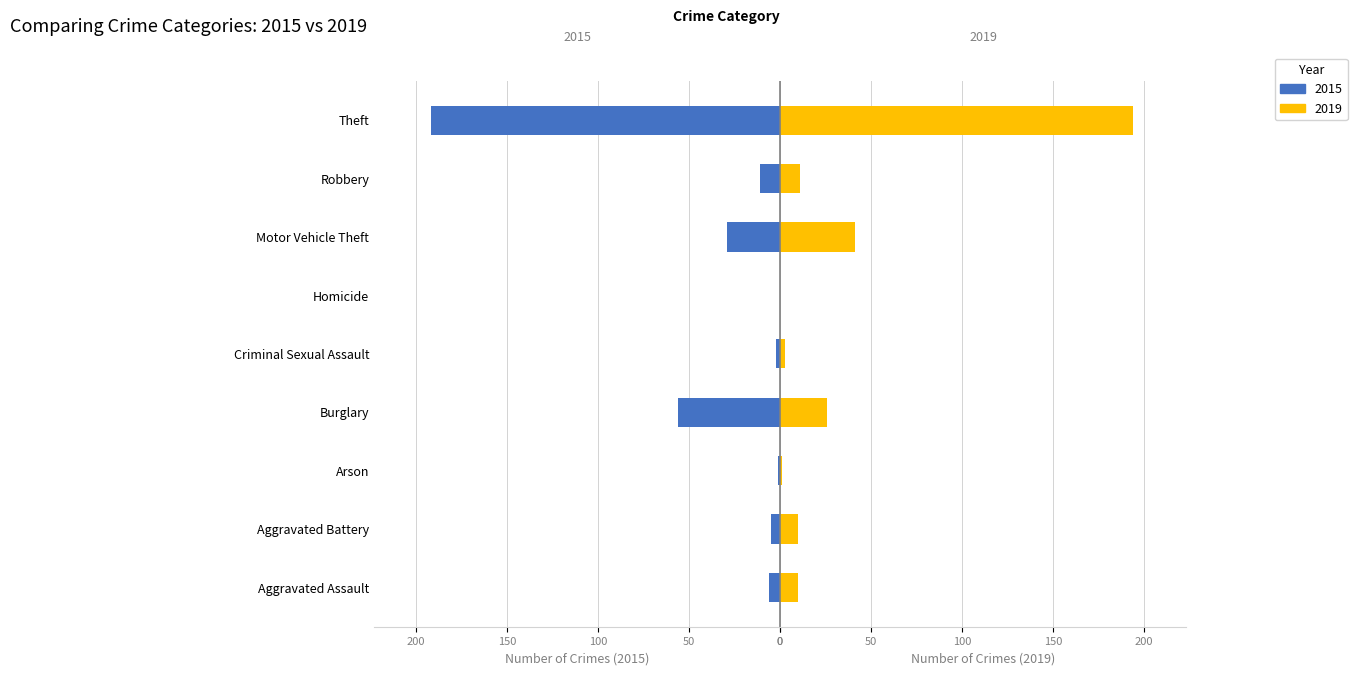

Reading left to right, what are all the values shown in this chart?

2015: -6	-5	-1	-56	-2	0	-29	-11	-192
2019: 10	10	1	26	3	0	41	11	194